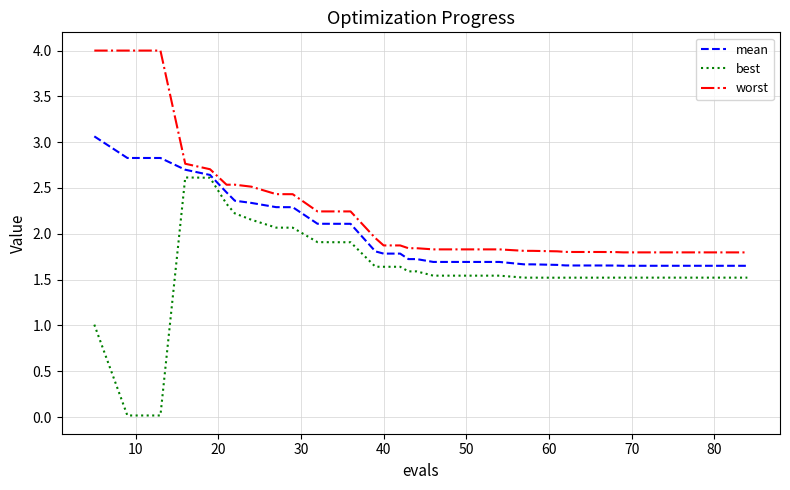

True or false: best and worst cross at least once.

False